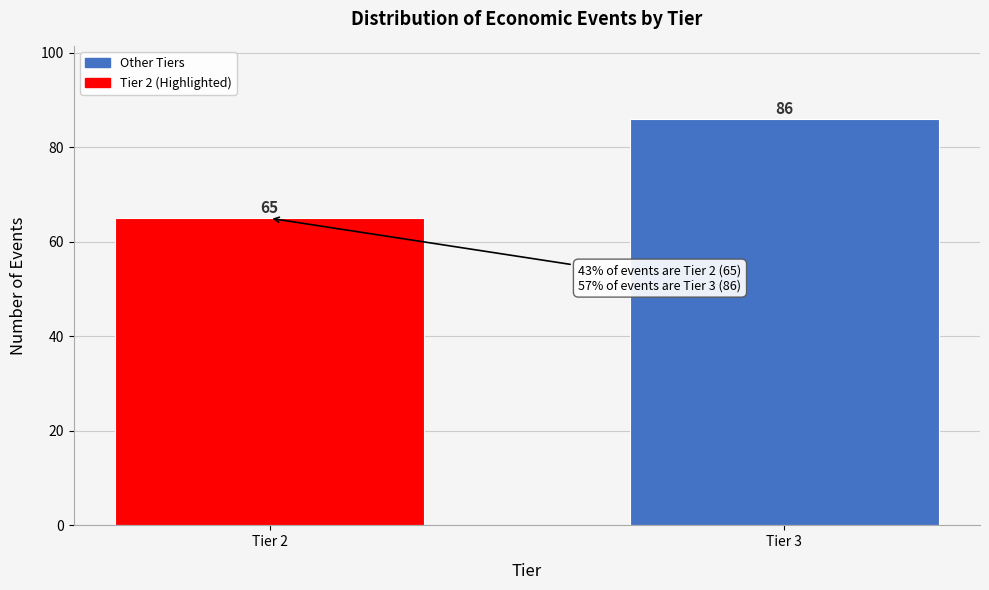

Reading left to right, list all the values displayed in this chart.

65	86